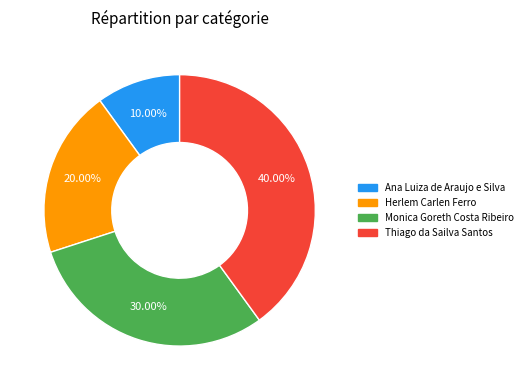

Is the sum of Thiago da Sailva Santos and Monica Goreth Costa Ribeiro greater than half?

Yes